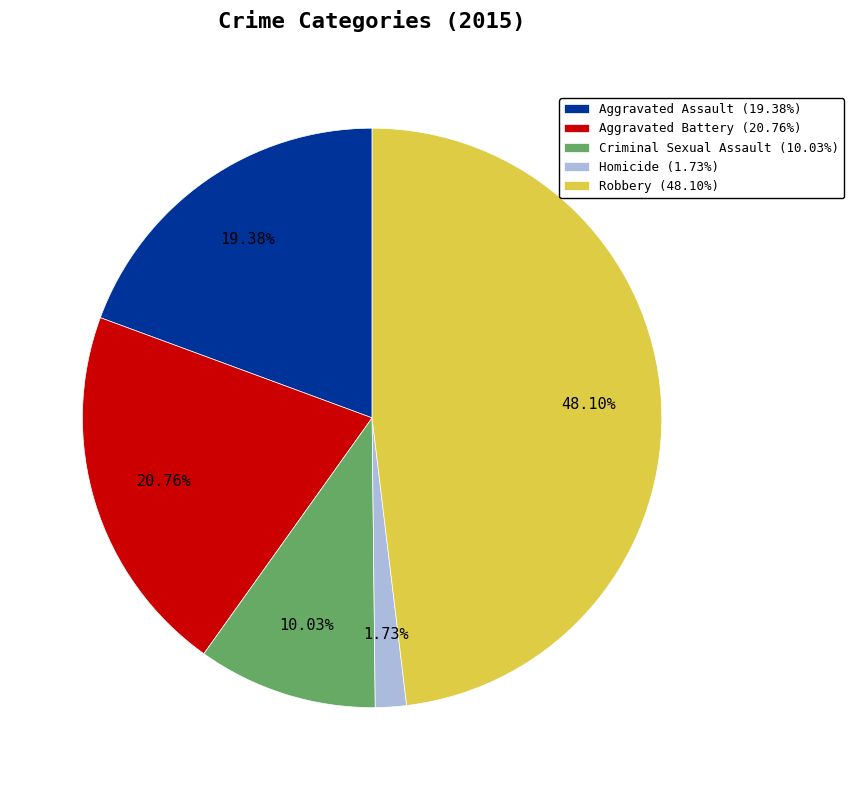

What is the smallest slice in the pie chart?

Homicide